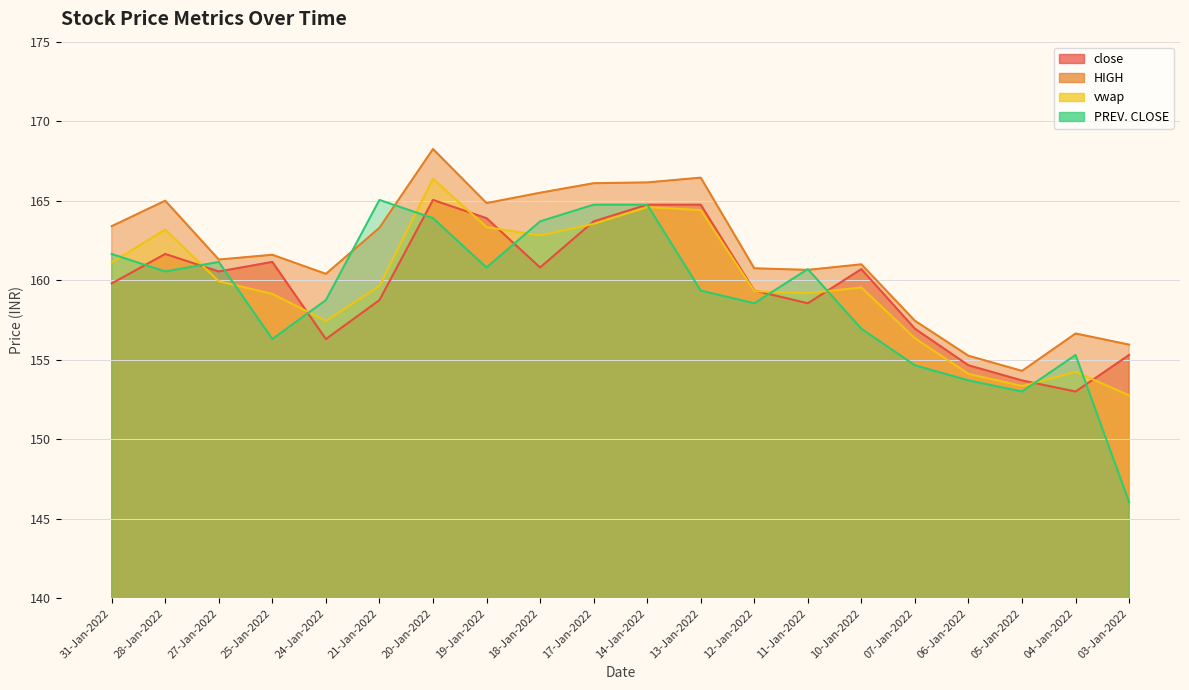

What is the minimum value for vwap?

152.8